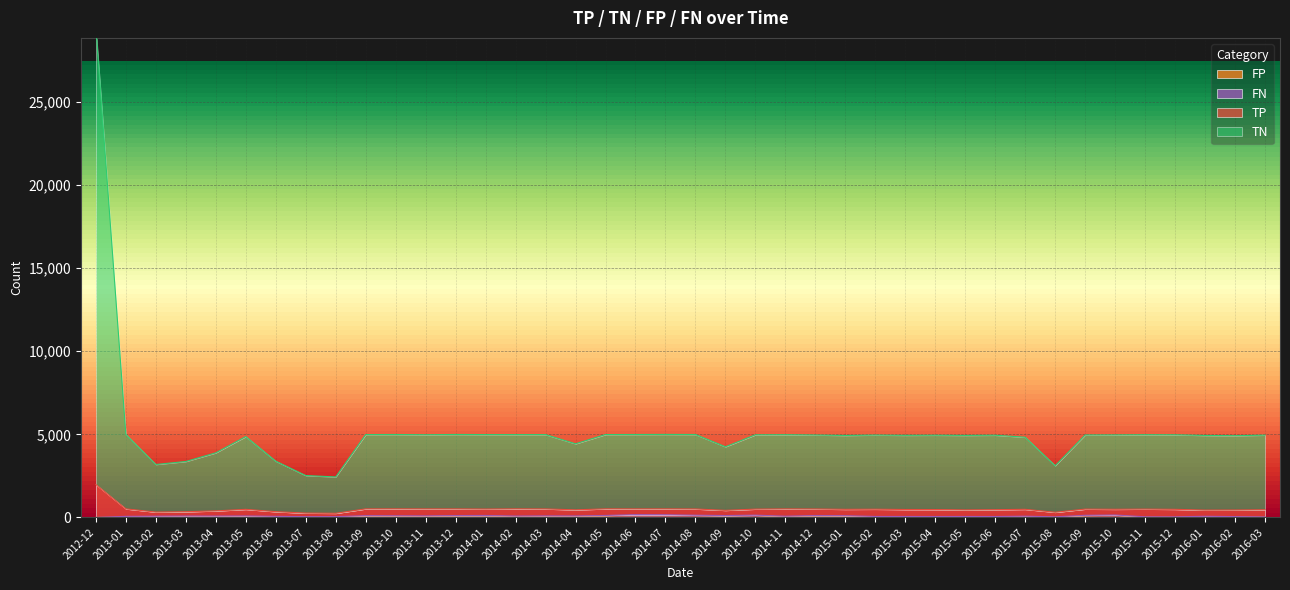

What are all the series names shown in the legend?

TP, TN, FP, FN